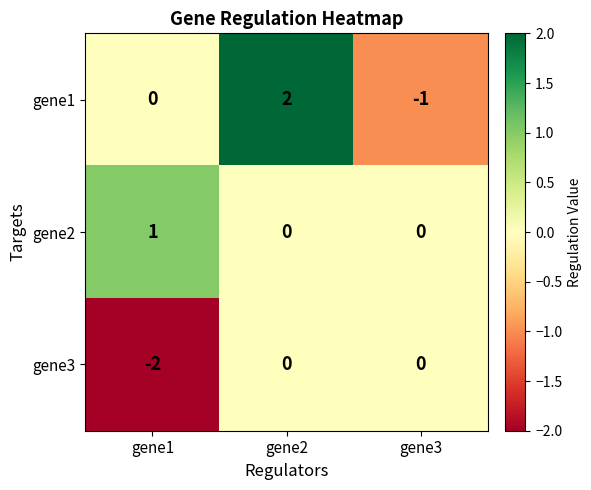

Reading left to right, extract all data points from this chart.

gene1: 0	2	-1
gene2: 1	0	0
gene3: -2	0	0